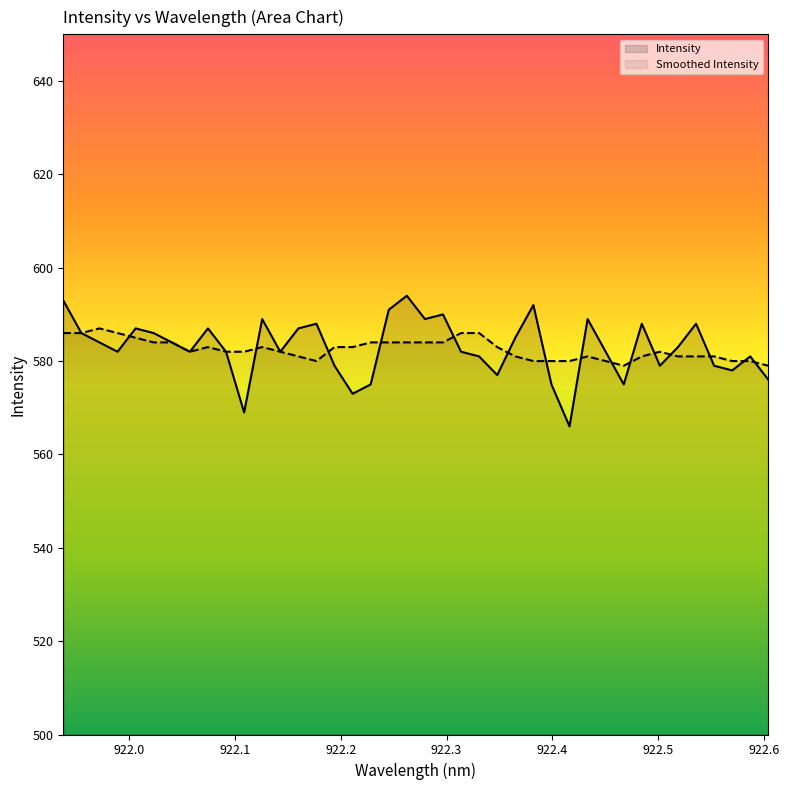

How many points are higher than both their immediate neighbors (excluding endpoints)?

11